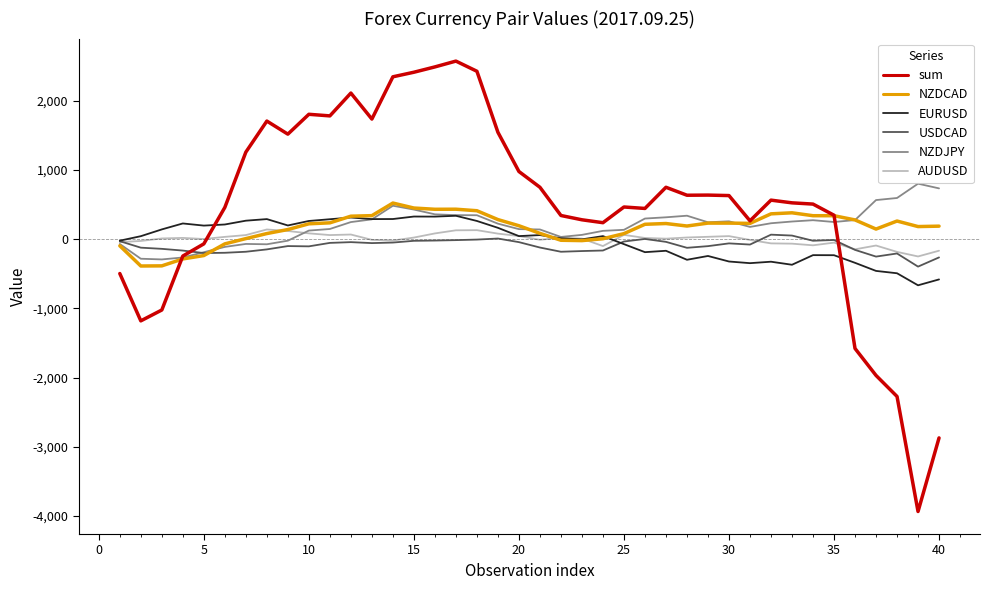

What is the highest value of the NZDJPY series?

803